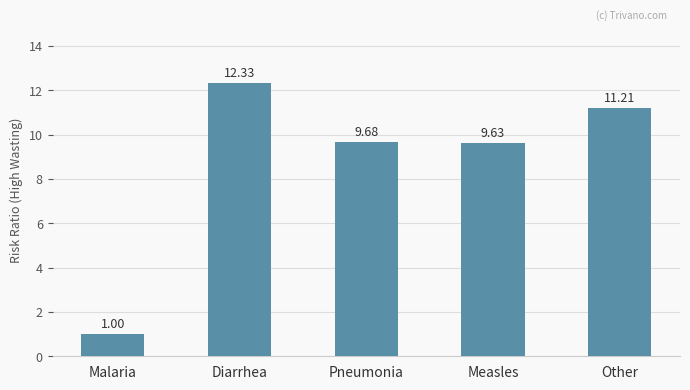

True or false: the data shows 4.1 at Pneumonia.

False